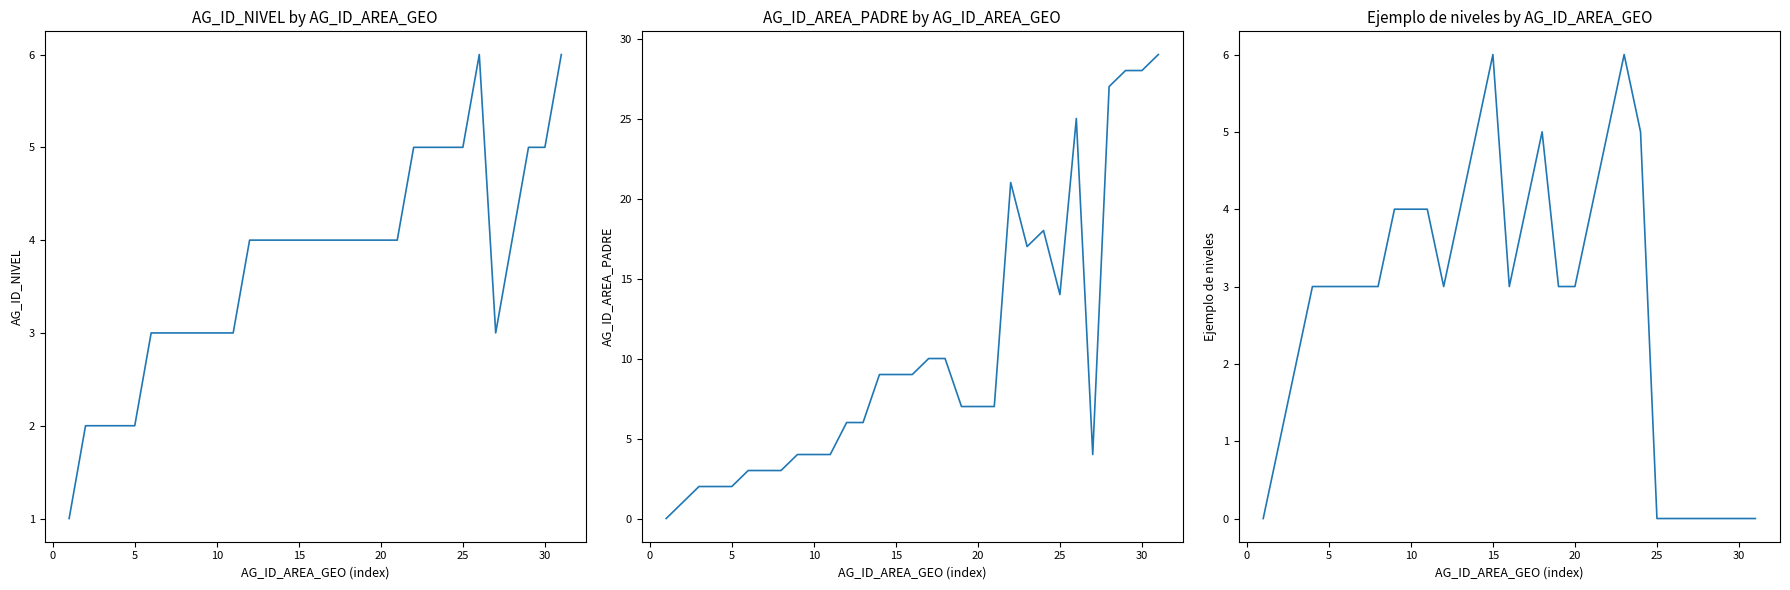

Read the AG_ID_AREA_PADRE value at 10.

4